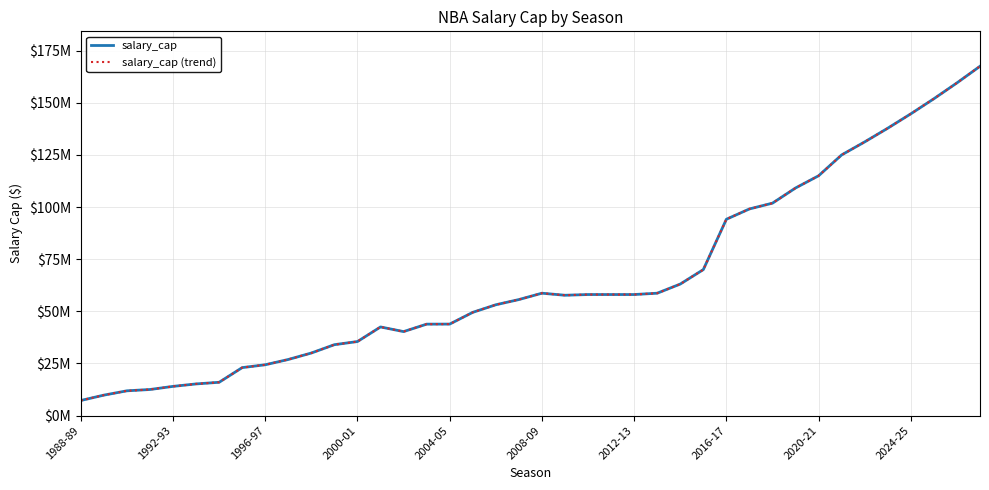

Does the chart display data point markers on the line(s)?

No